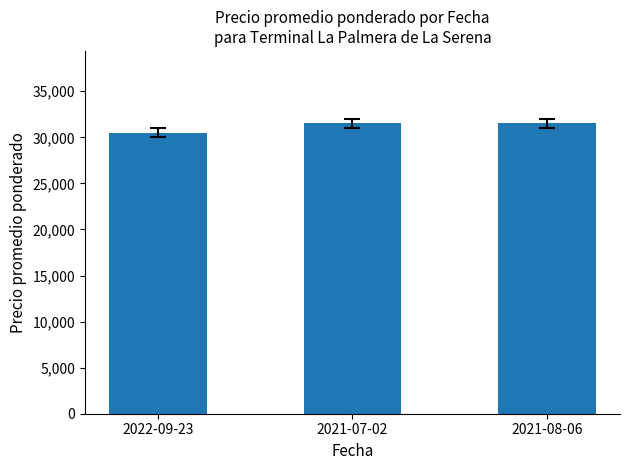

What is the minimum value shown in the chart?

30500